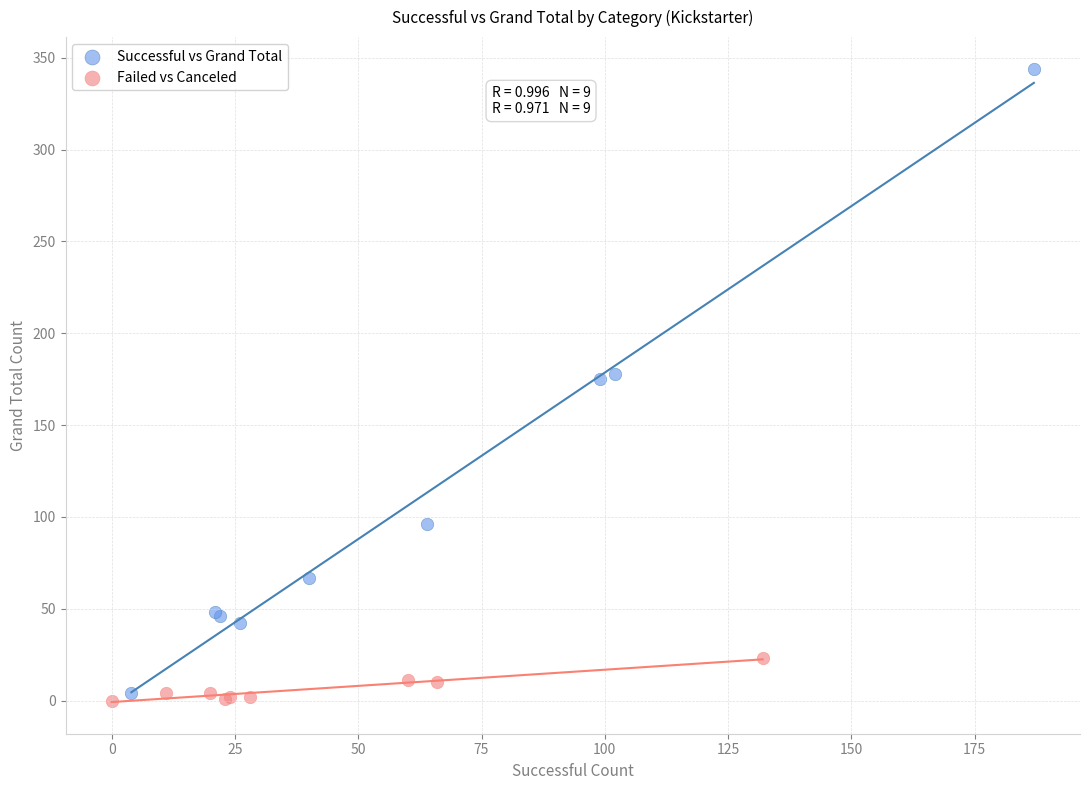

Which series contains the highest Y value?

Successful vs Grand Total